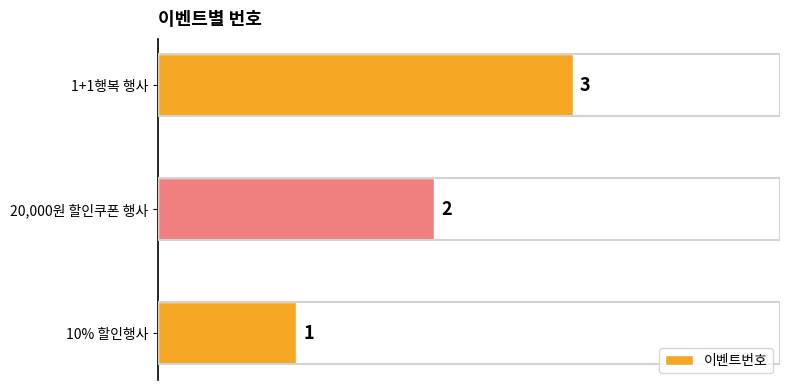

How many bars are there in total?

3